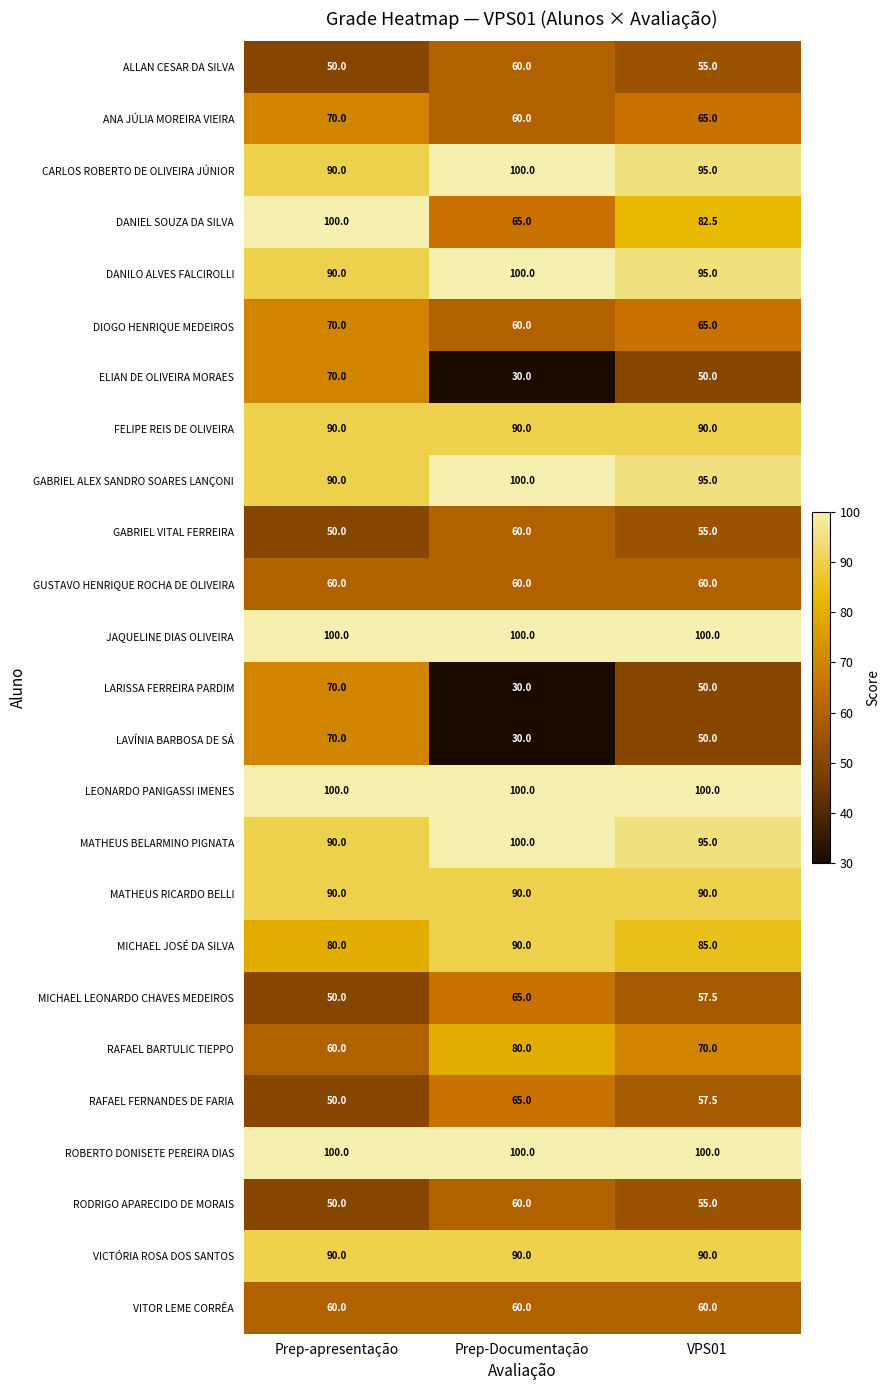

What is the sum of all LEONARDO PANIGASSI IMENES values?

300.0